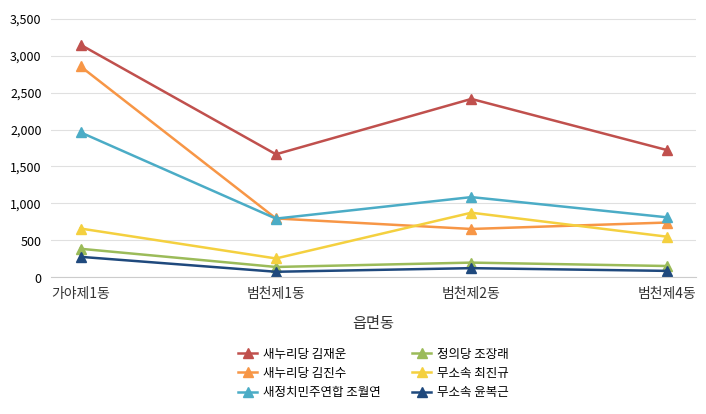

How many values in the 새누리당 김재운 series are below 2414?

2